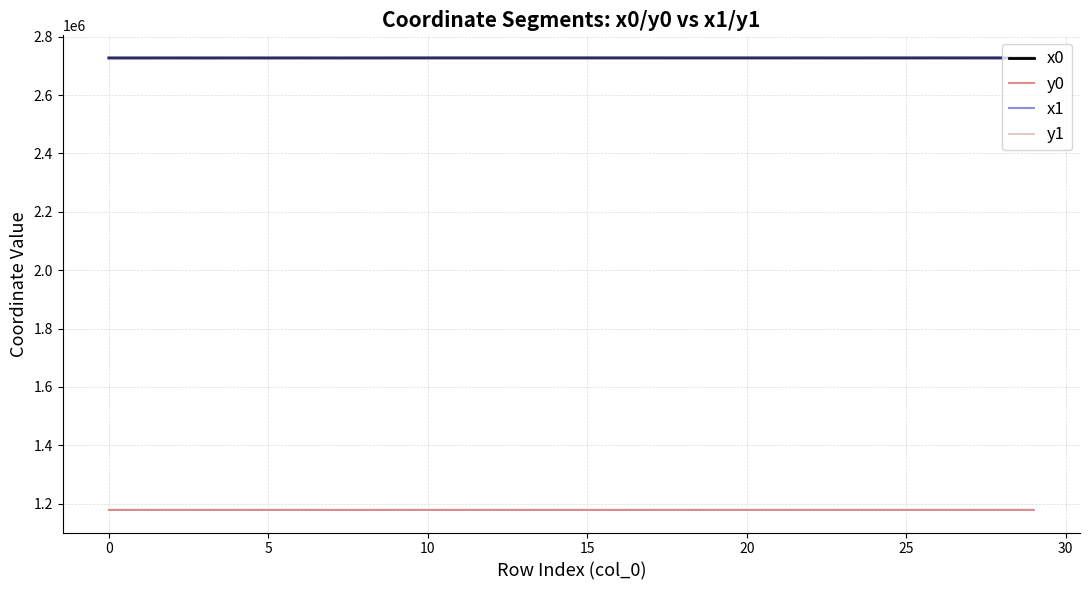

How many lines are shown in the chart?

4